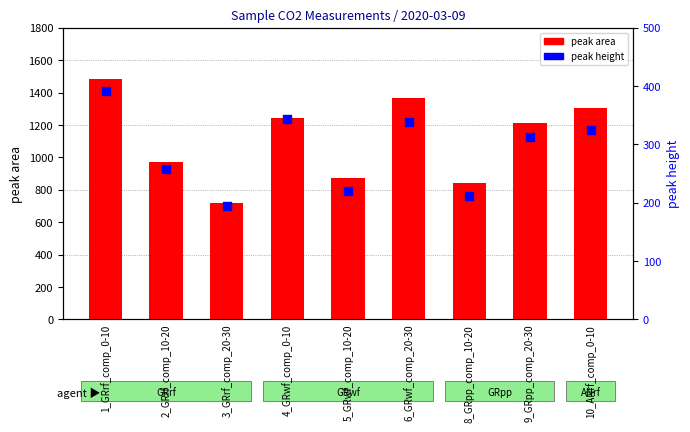

Is the value of peak area at 6_GRwf_comp_20-30 greater than the value of peak height at 8_GRpp_comp_10-20?

Yes